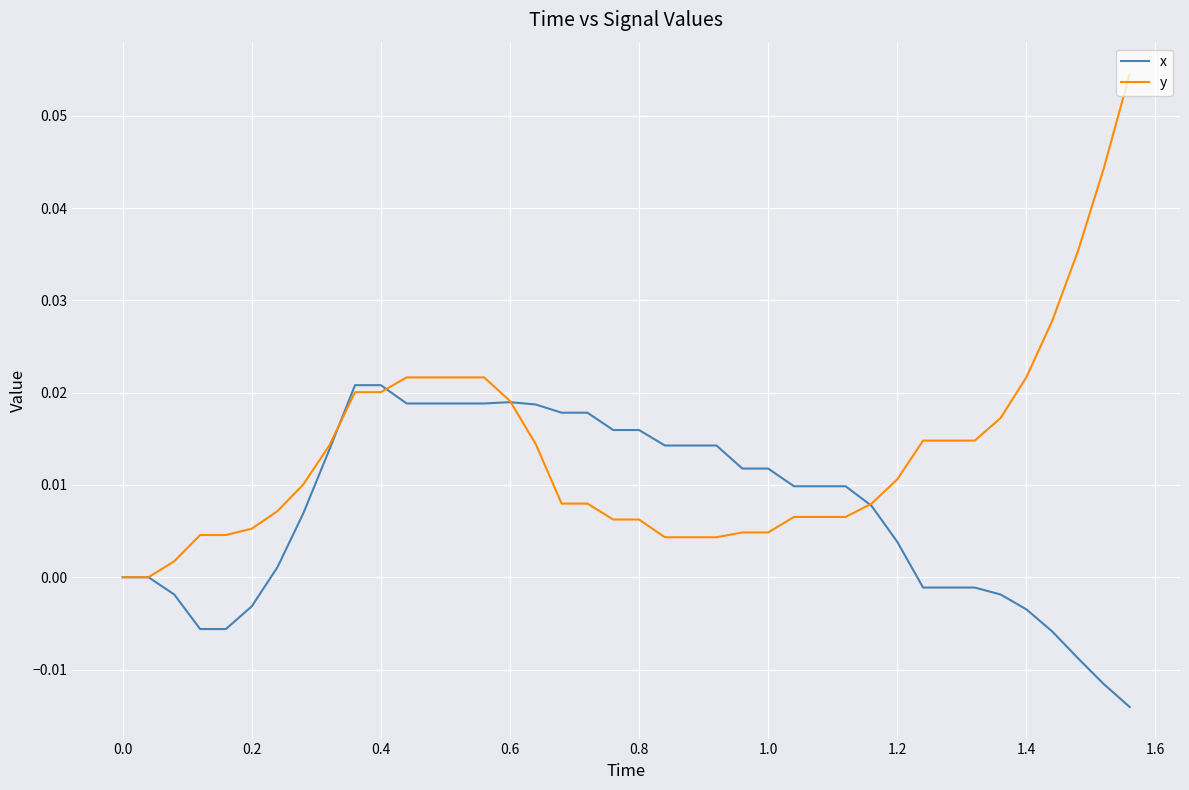

Which series has the largest total across all categories?

y